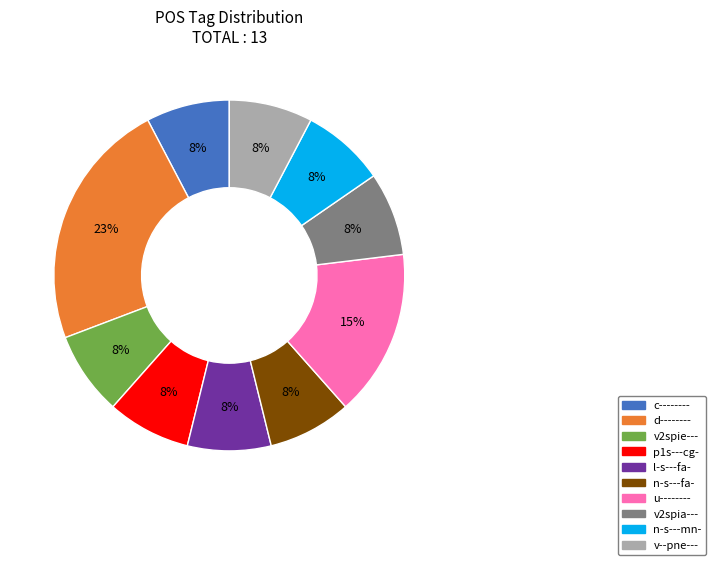

To the nearest percent, what is the difference between the largest and smallest slice percentages?

15%